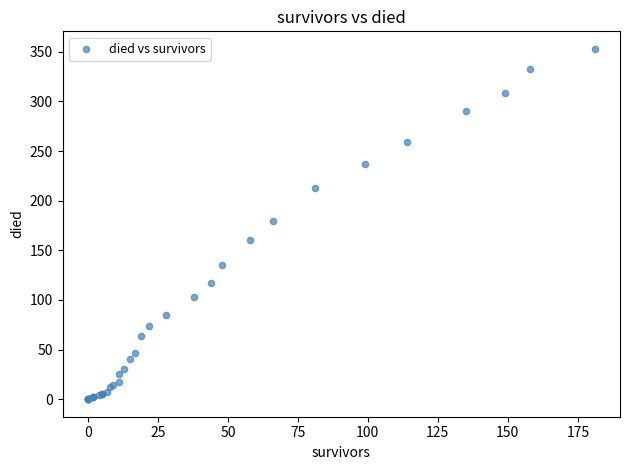

What Y value in the scatter plot is closest to 176?

180